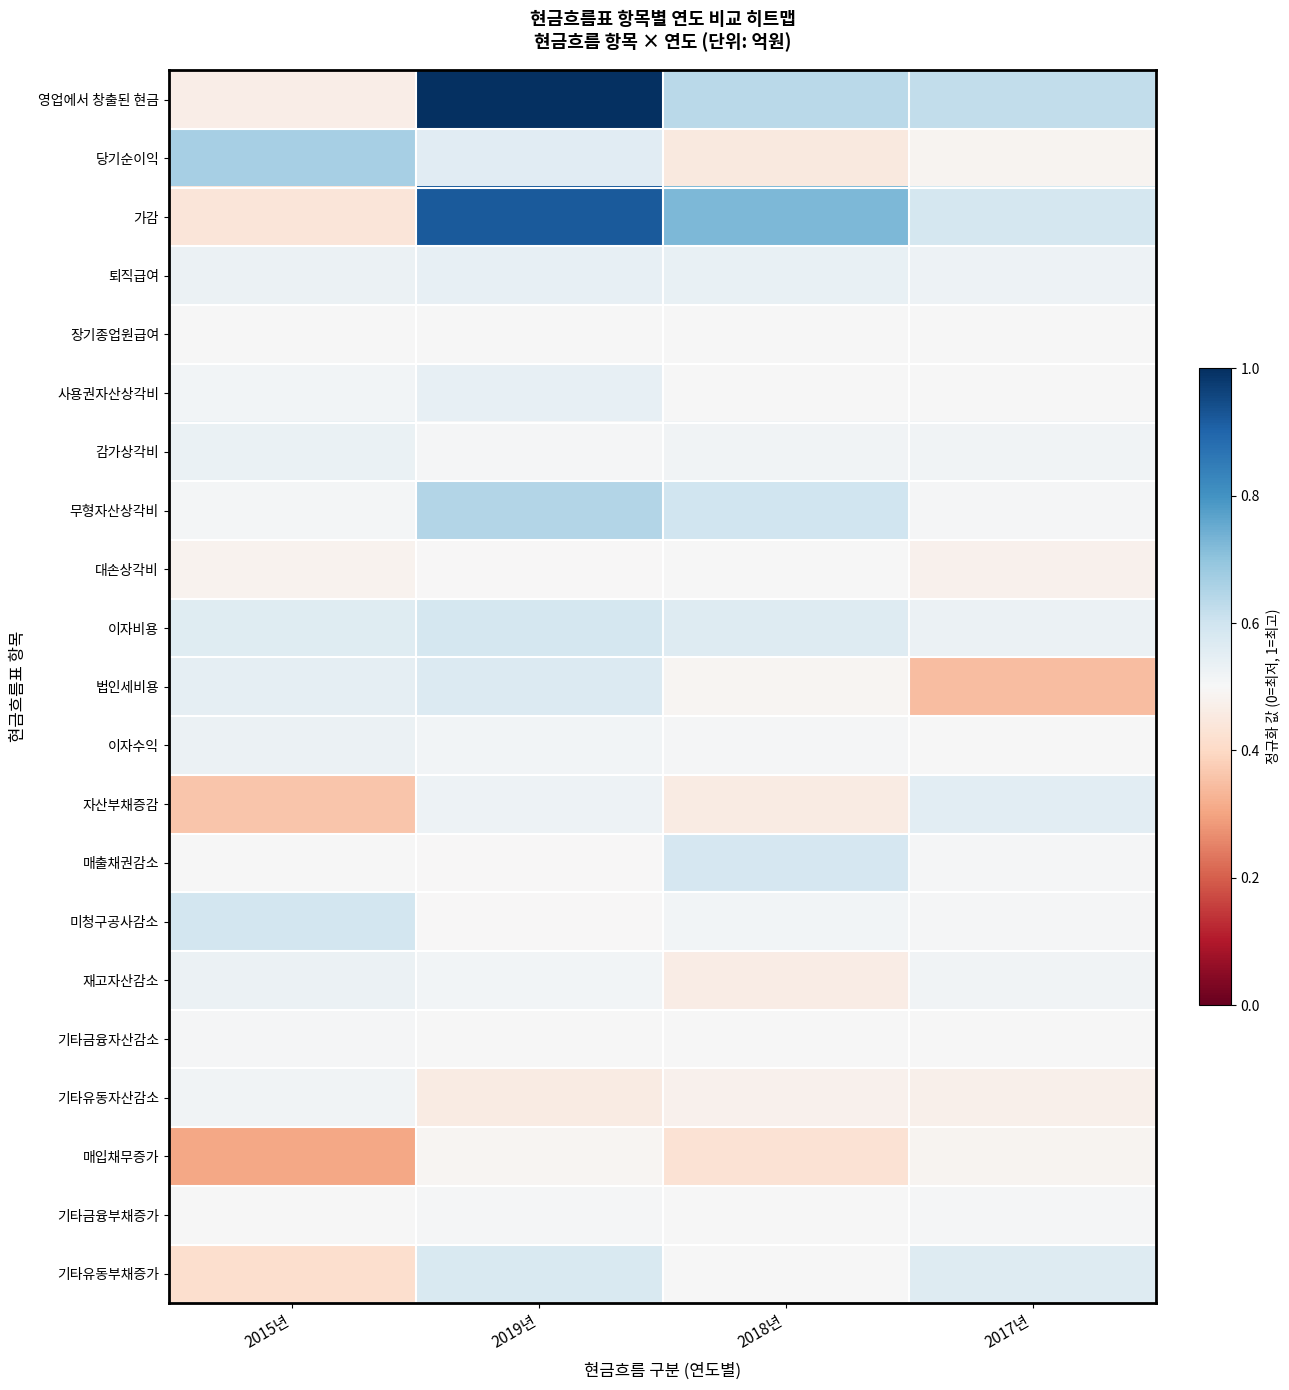

Which series has the widest spread of values?

영업에서 창출된 현금